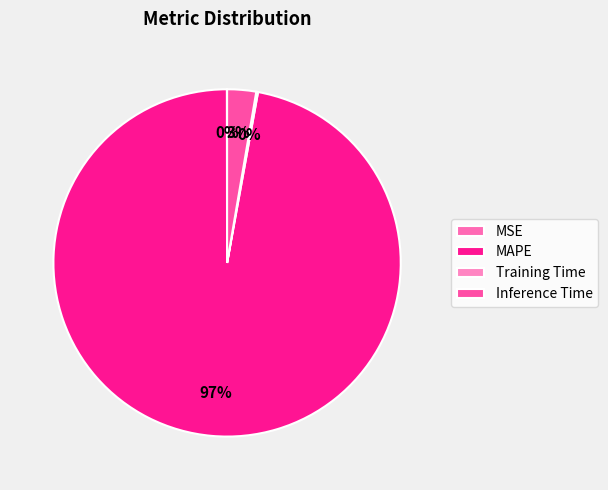

Count the number of slices in the pie.

4